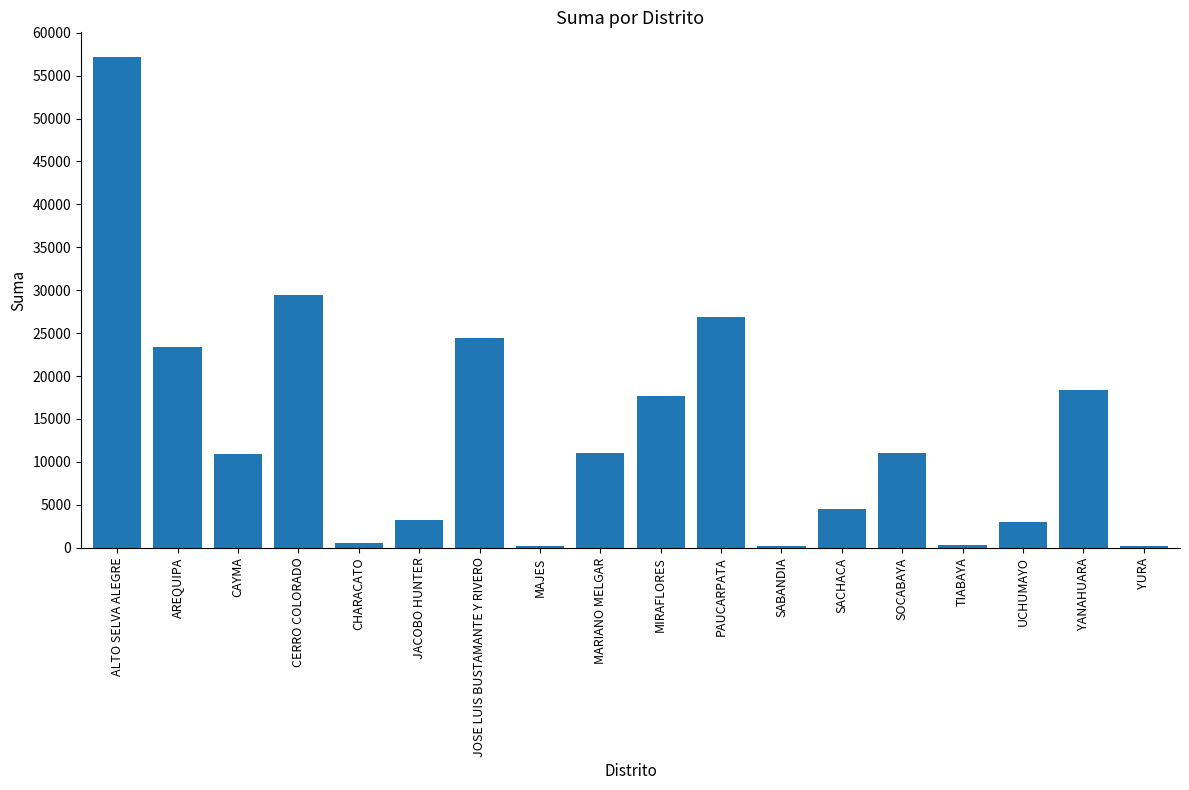

Which category has the highest value across all series?

ALTO SELVA ALEGRE